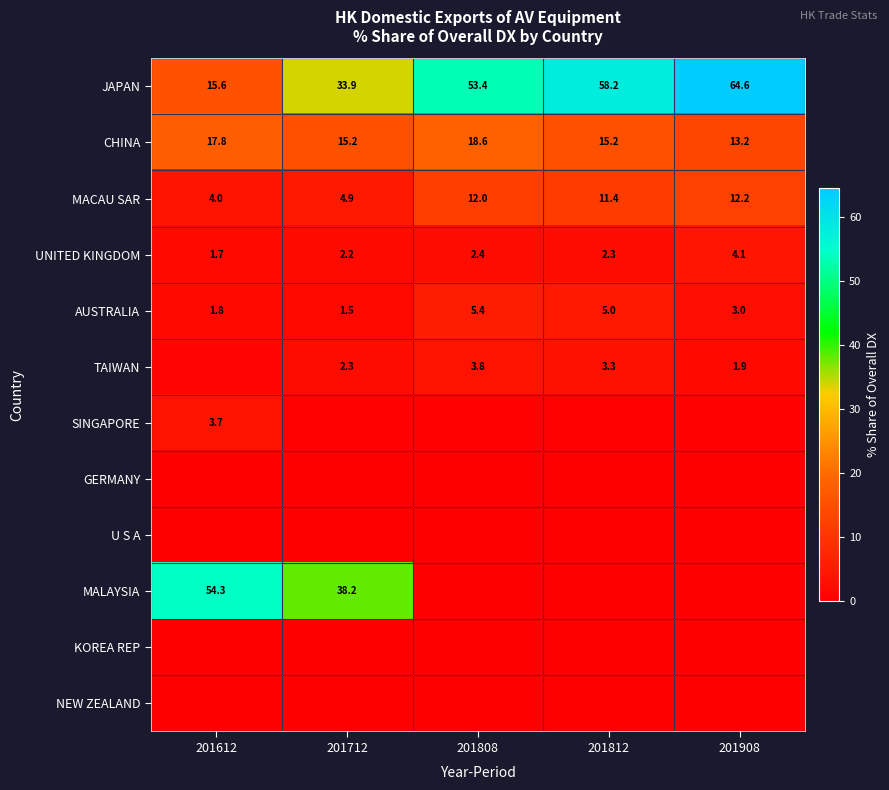

Read the AUSTRALIA value at 201712.

1.5